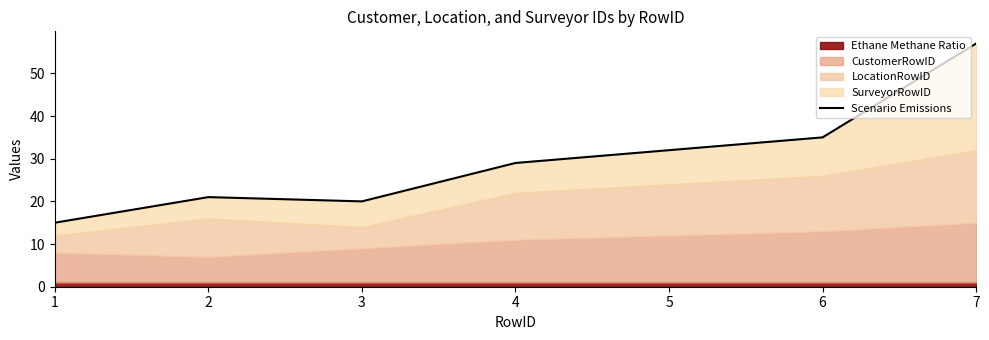

What is the value of the 6th point from the left?

35